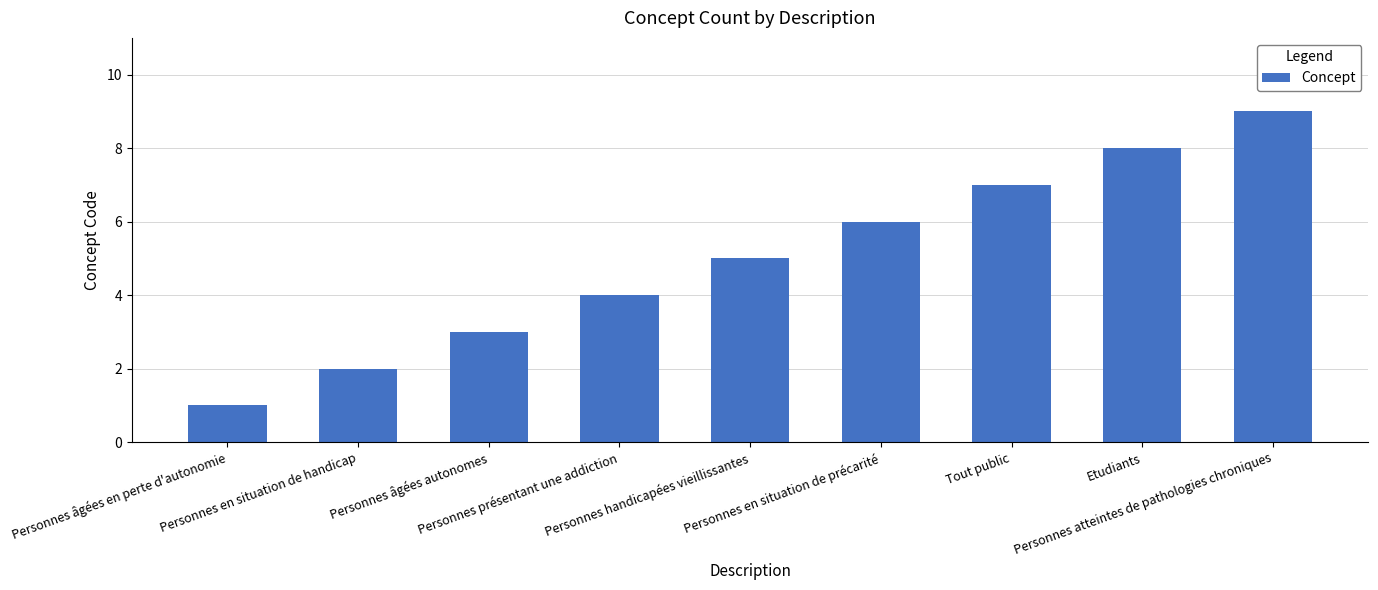

The value at Personnes âgées en perte d'autonomie is 1. True or false?

True